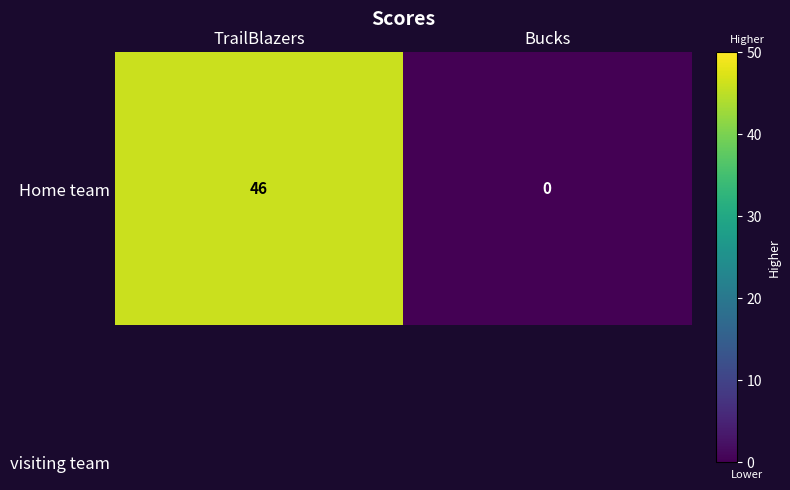

At which category does the chart reach its minimum across all series?

Bucks